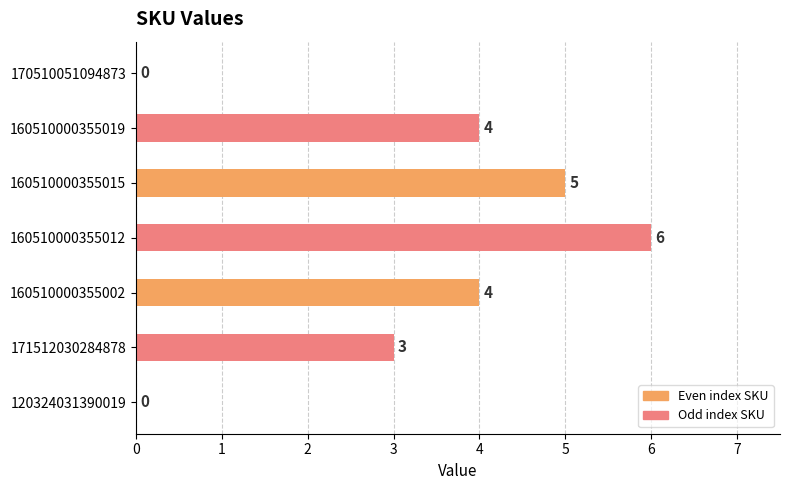

What is the average value?

3